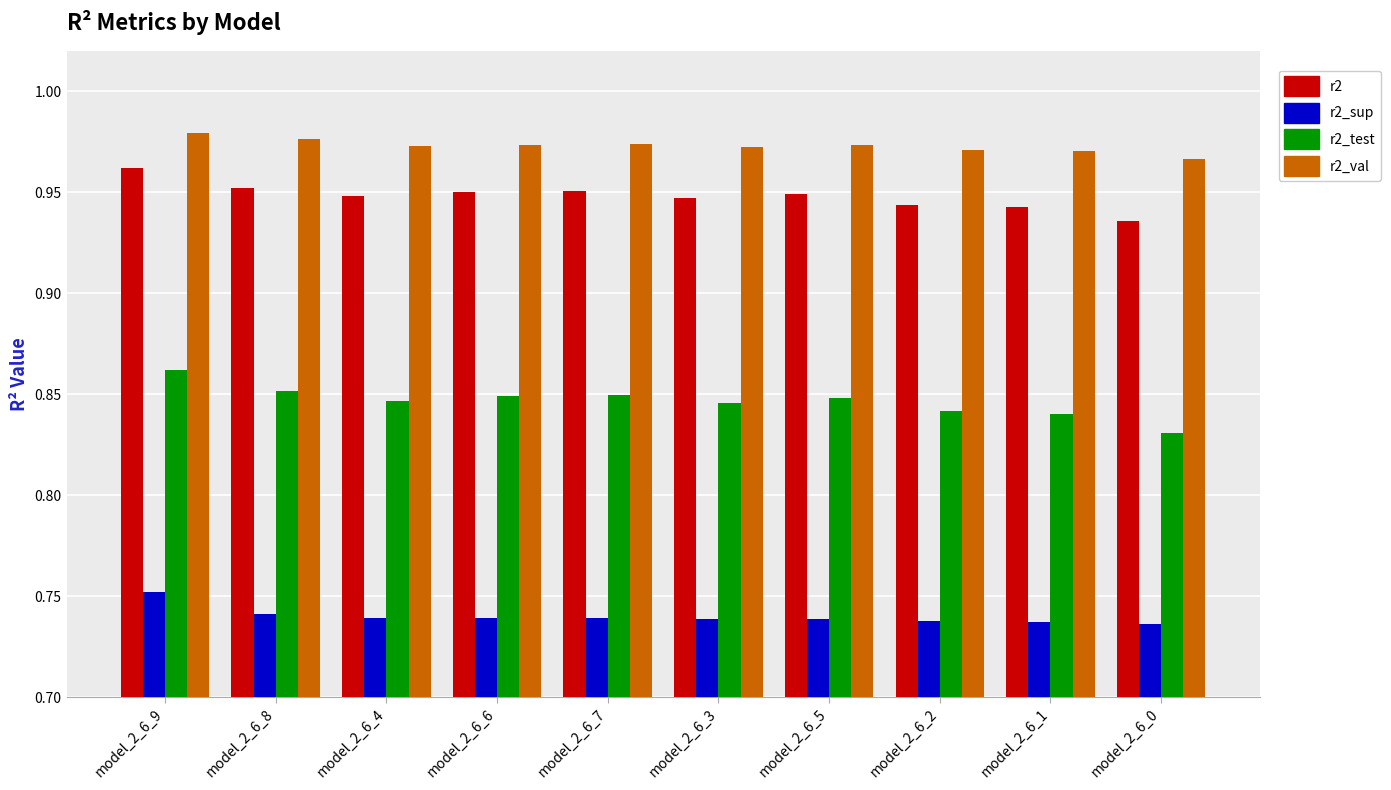

What are all the series names shown in the legend?

r2, r2_sup, r2_test, r2_val